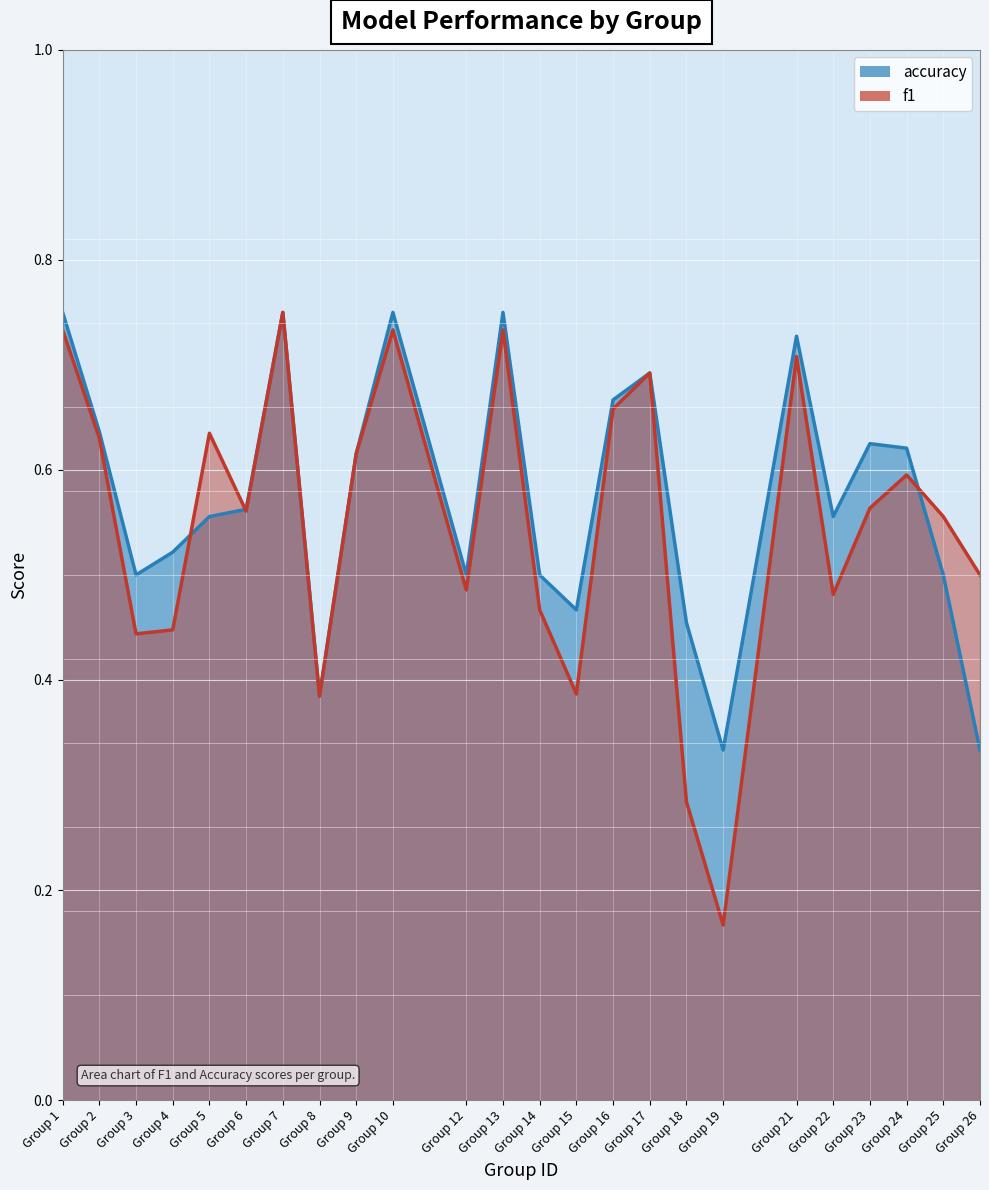

What is the difference between the maximum and minimum values in the accuracy series?

0.4